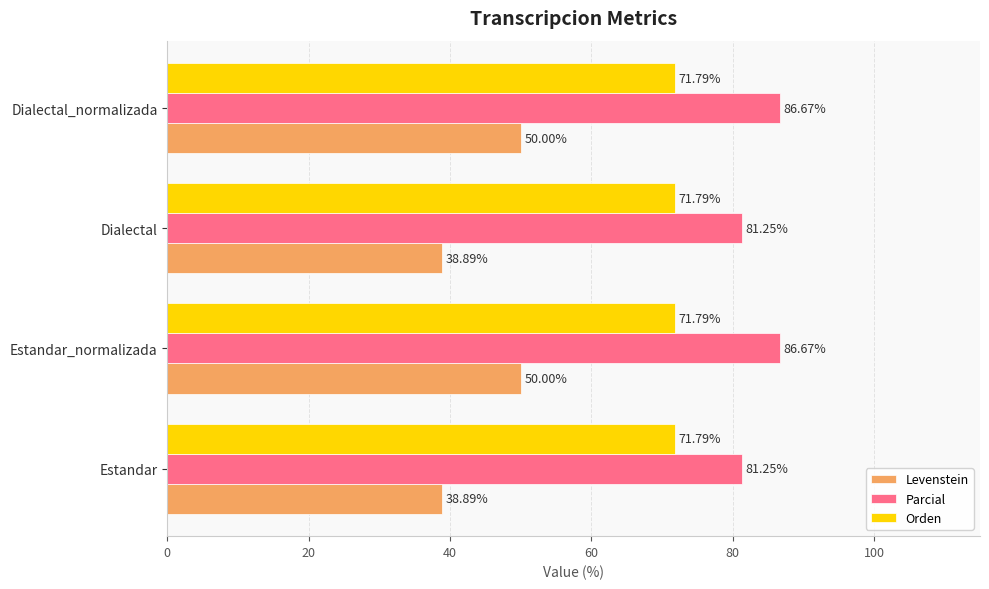

Is the value of Levenstein at Estandar greater than the value of Parcial at Estandar_normalizada?

No